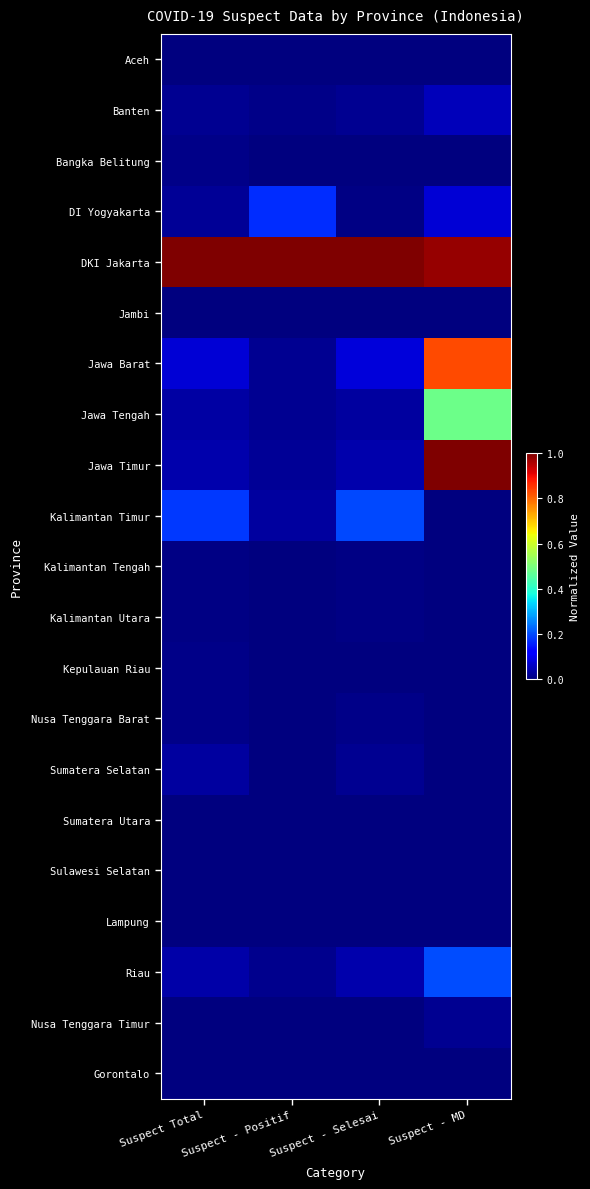

Rank the series at Suspect - MD from lowest to highest value.

Aceh, Bangka Belitung, Jambi, Kalimantan Timur, Kalimantan Tengah, Kalimantan Utara, Kepulauan Riau, Nusa Tenggara Barat, Sumatera Selatan, Sulawesi Selatan, Lampung, Gorontalo, Sumatera Utara, Nusa Tenggara Timur, Banten, DI Yogyakarta, Riau, Jawa Tengah, Jawa Barat, DKI Jakarta, Jawa Timur